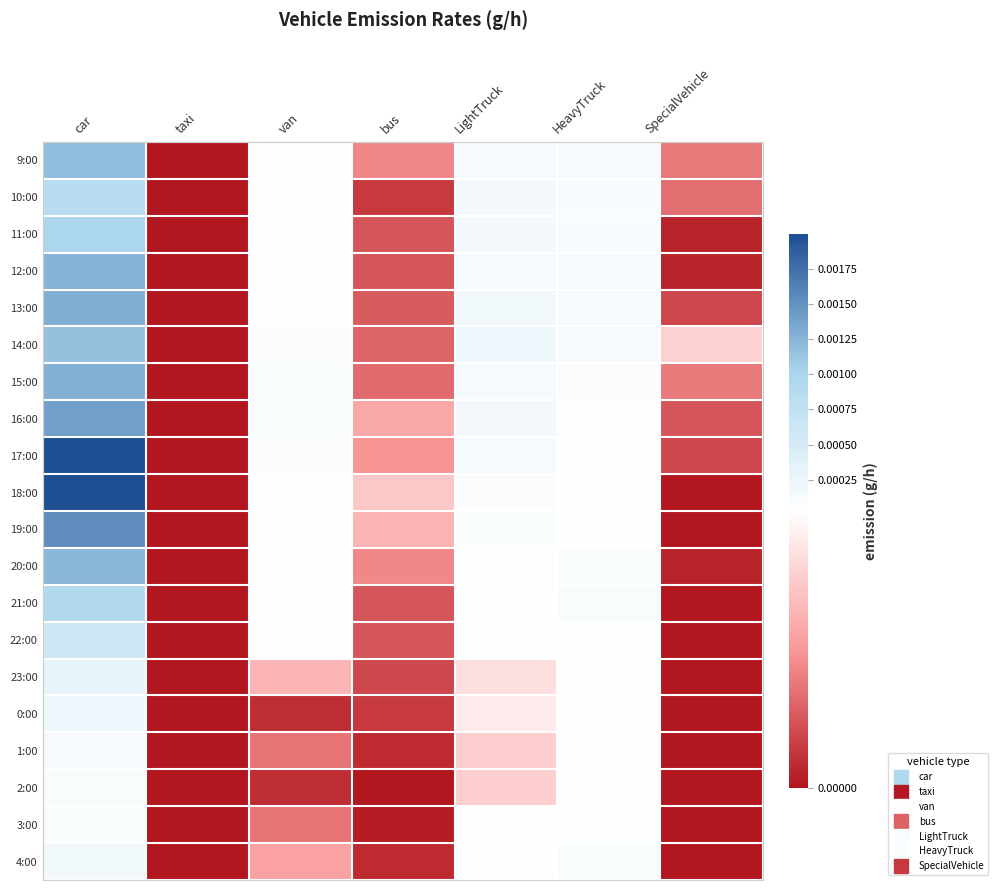

How many series are shown in this chart?

20